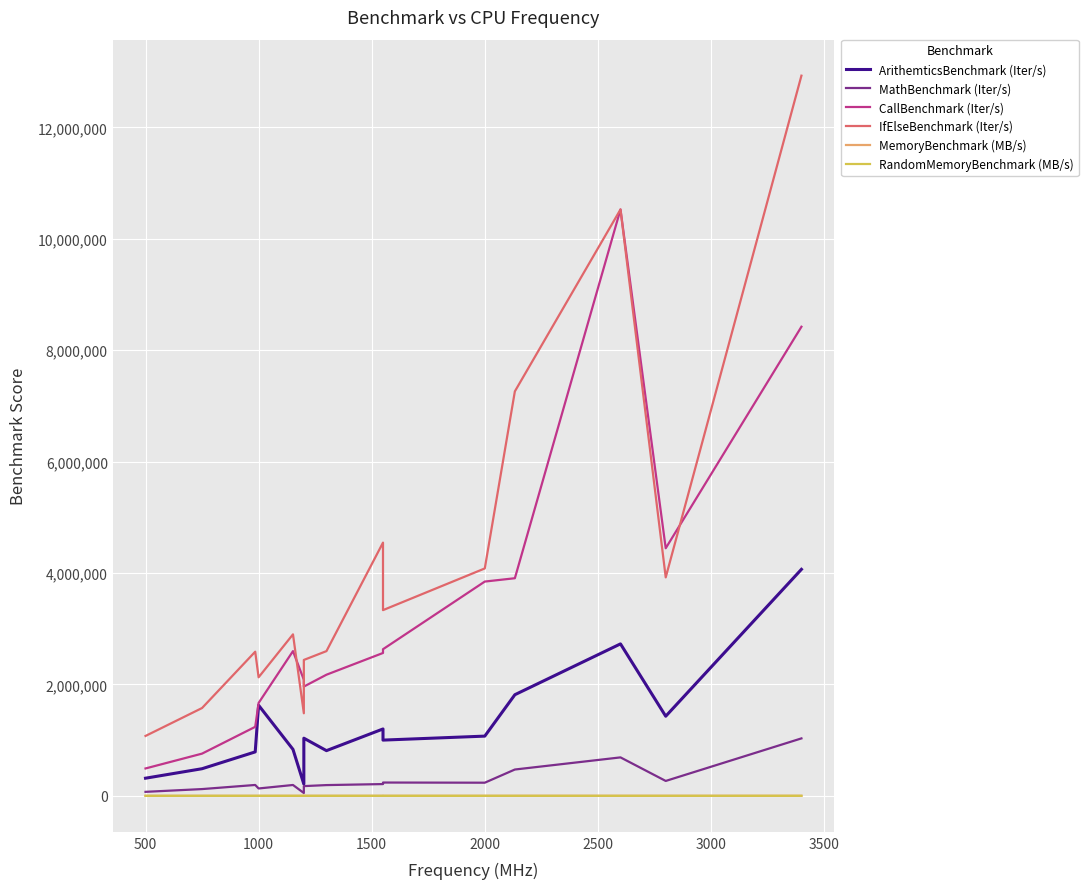

What is the average value of the ArithemticsBenchmark (Iter/s) series?

1294100.4